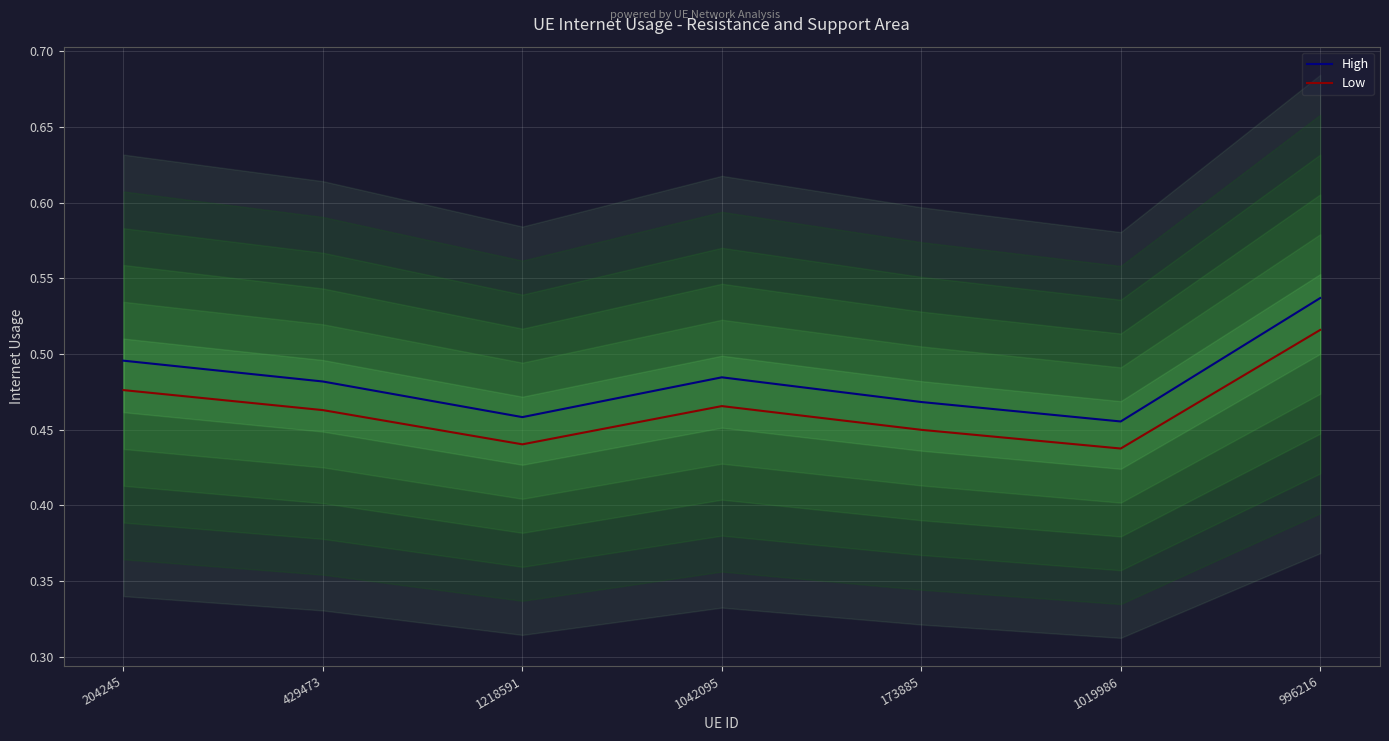

Rank the categories by High value from highest to lowest.

996216, 204245, 1042095, 429473, 173885, 1218591, 1019986